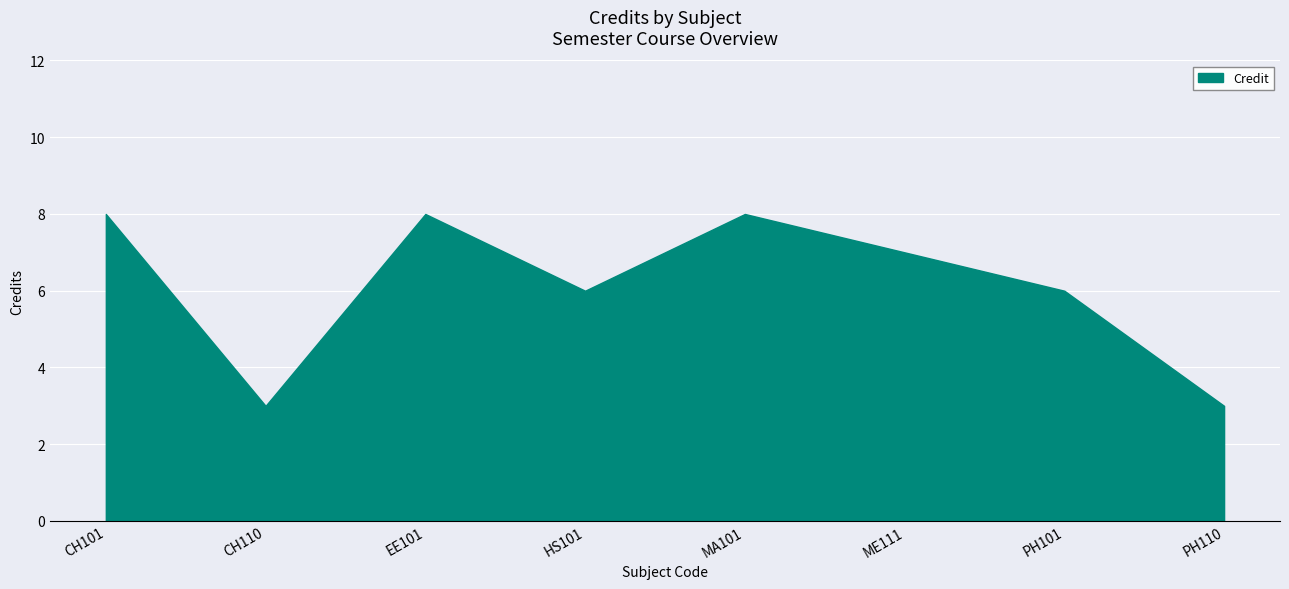

Is it true that the value at PH110 is 3?

True